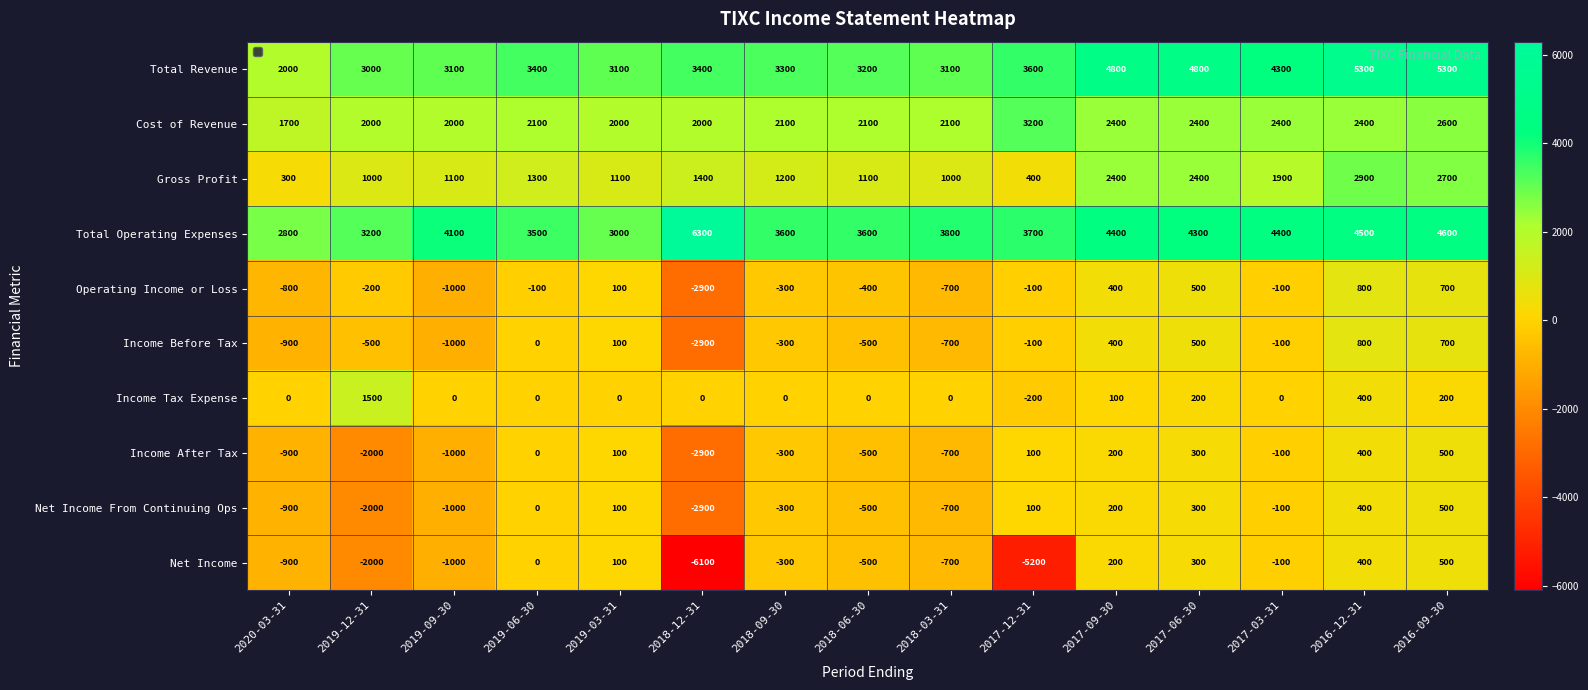

The value of Income Before Tax at 2017-12-31 is -100. True or false?

True